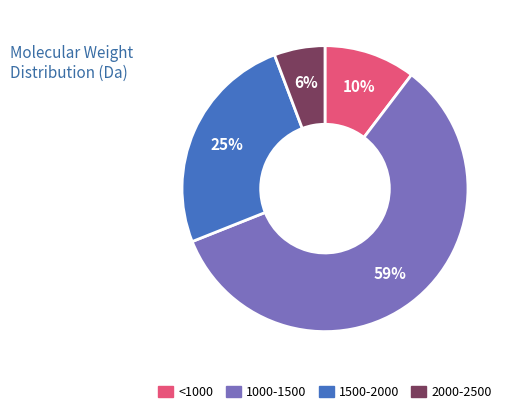

What percentage is the 1500-2000 slice, to the nearest percent?

25%